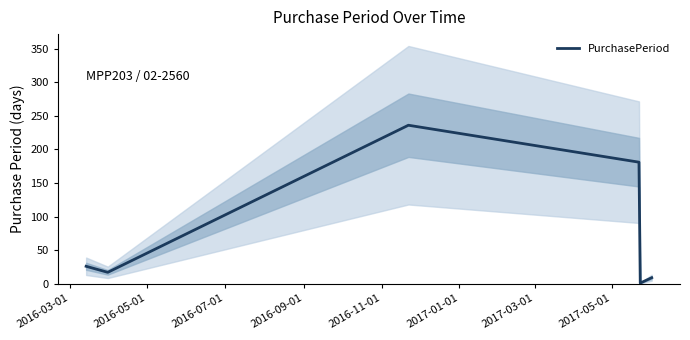

What is the label of the 5th point from the right?

2016-05-01